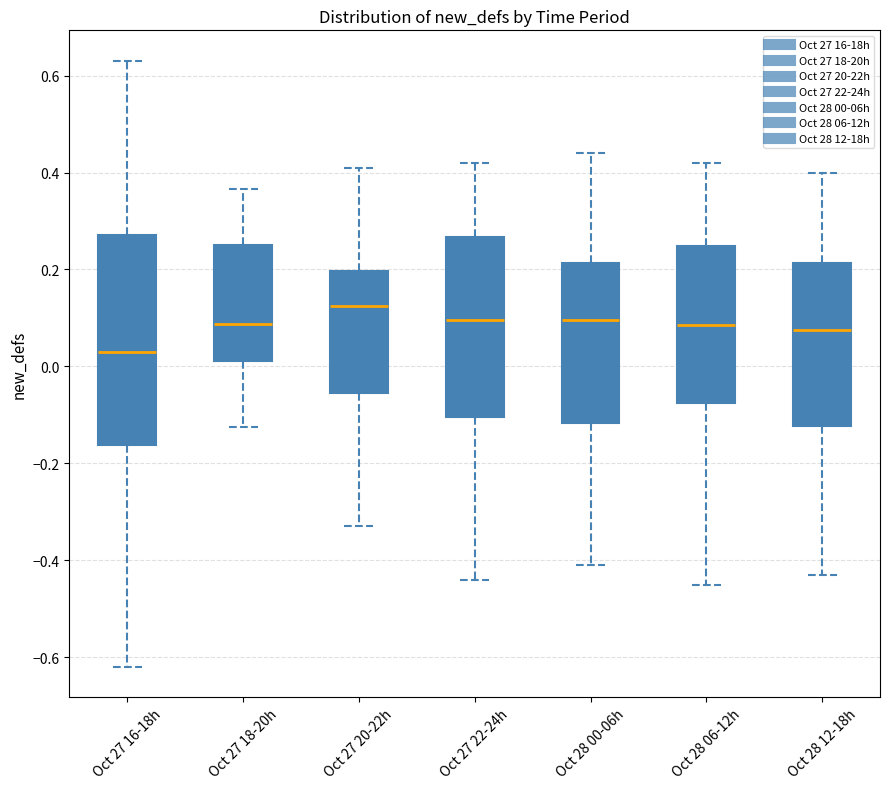

Where does the upper whisker of the box for Oct 28 12-18h end on the y-axis? The values are not printed on the chart, so give them approximately, as read against the axis.

0.40